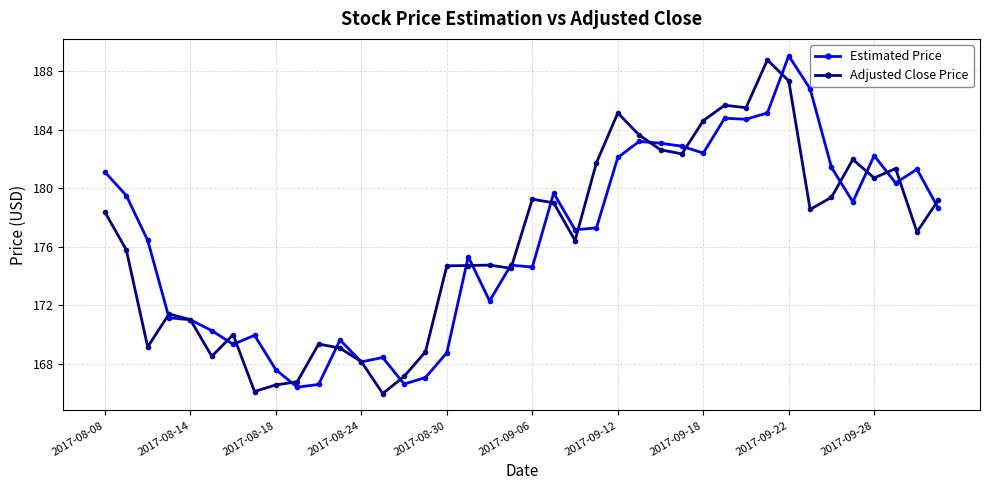

What is the value of the Adjusted Close Price point at the 29th from the left?

184.6